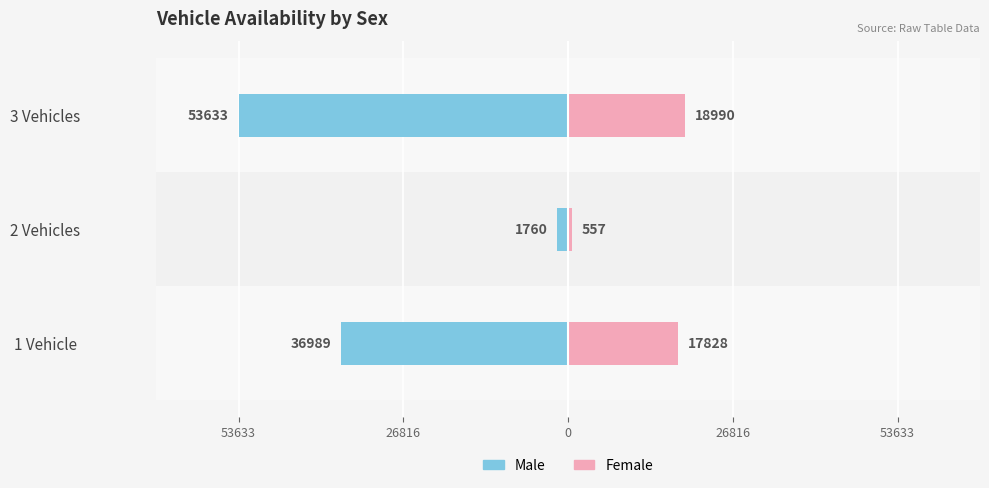

How many data points in Female are above 17828?

1